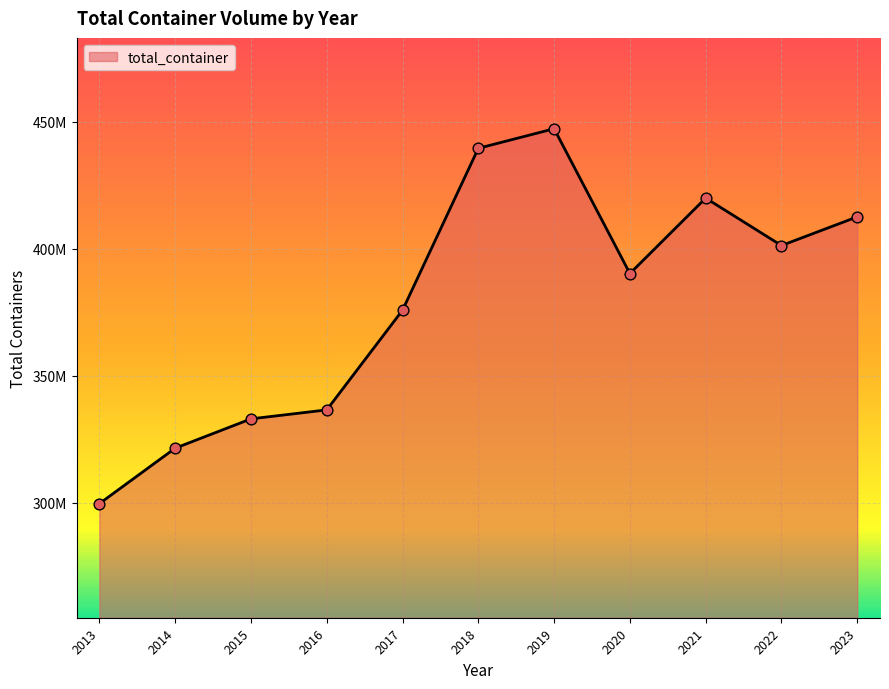

Approximately how many times larger is the value at 2018 compared to 2022?

1.1